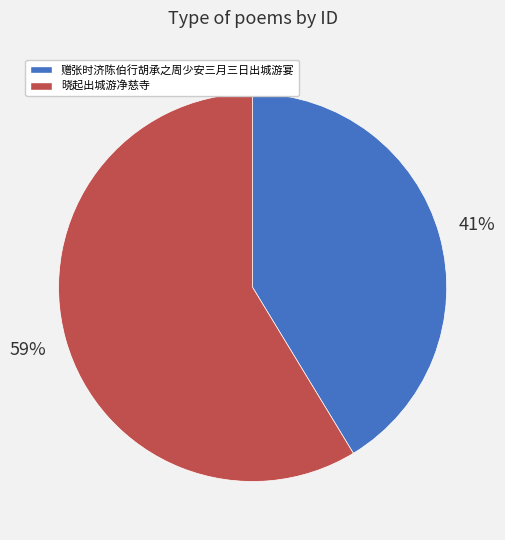

To the nearest percent, what is the average slice percentage?

50%